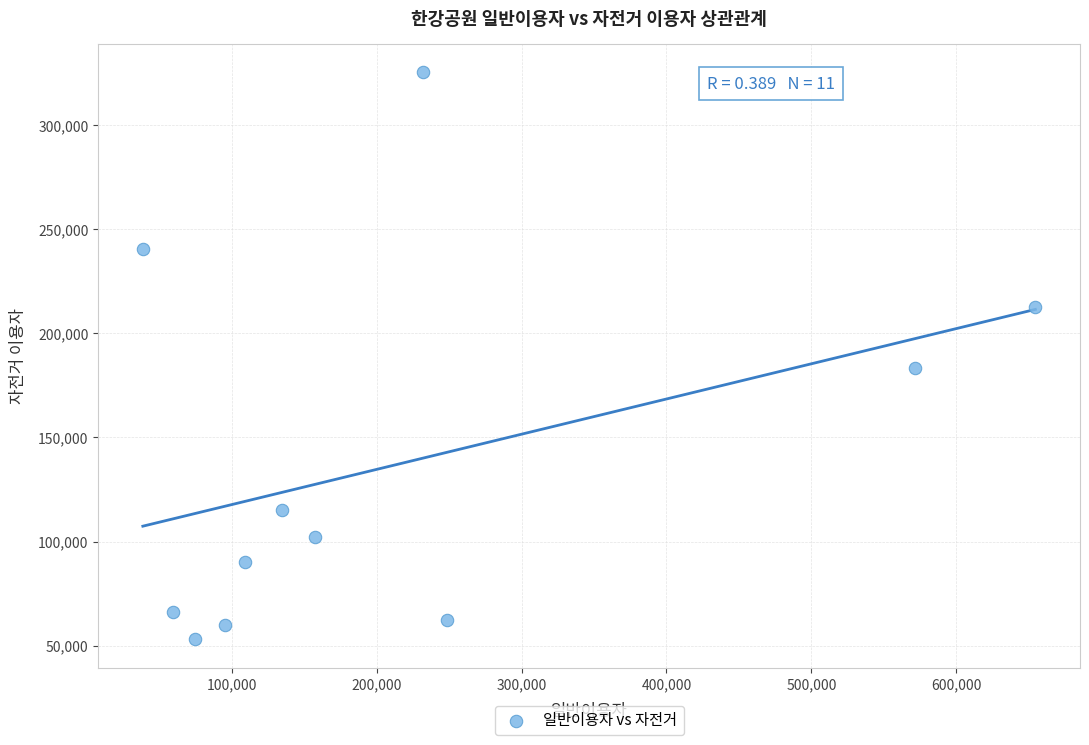

What Y value in the scatter plot is closest to 189227?

183570